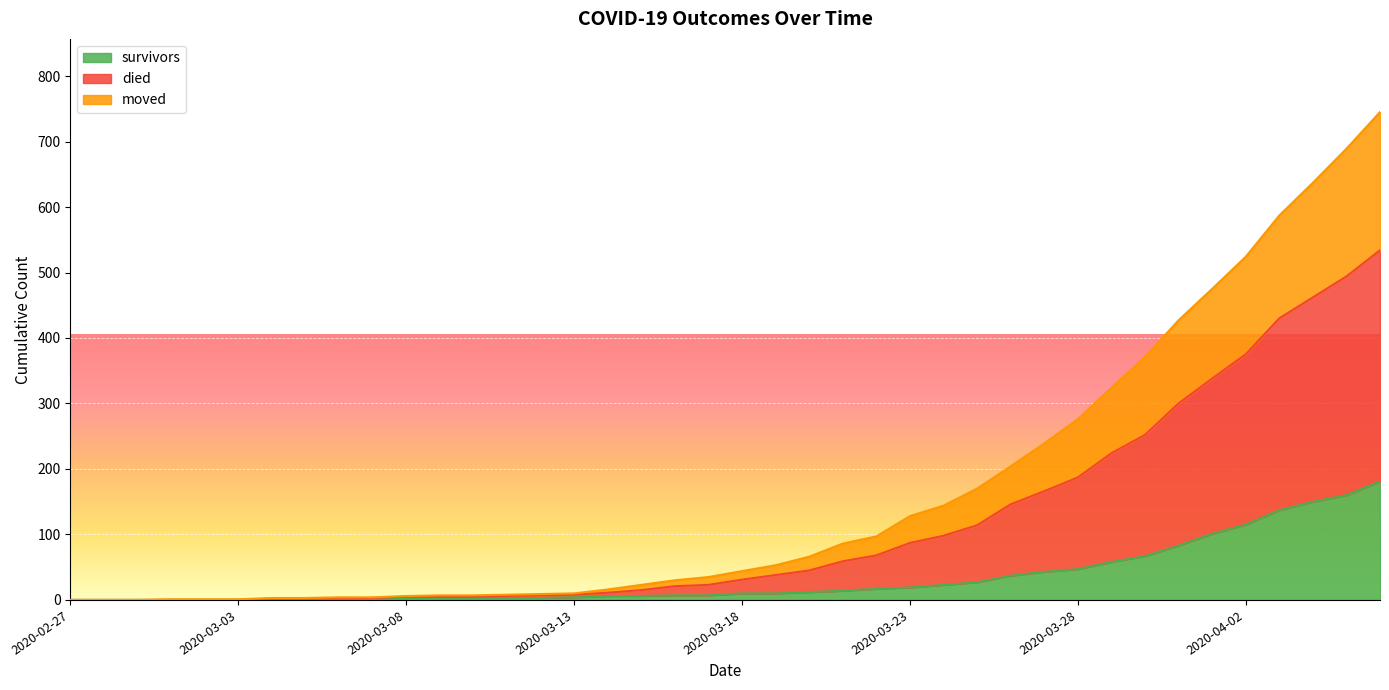

True or false: survivors and died cross at least once.

False